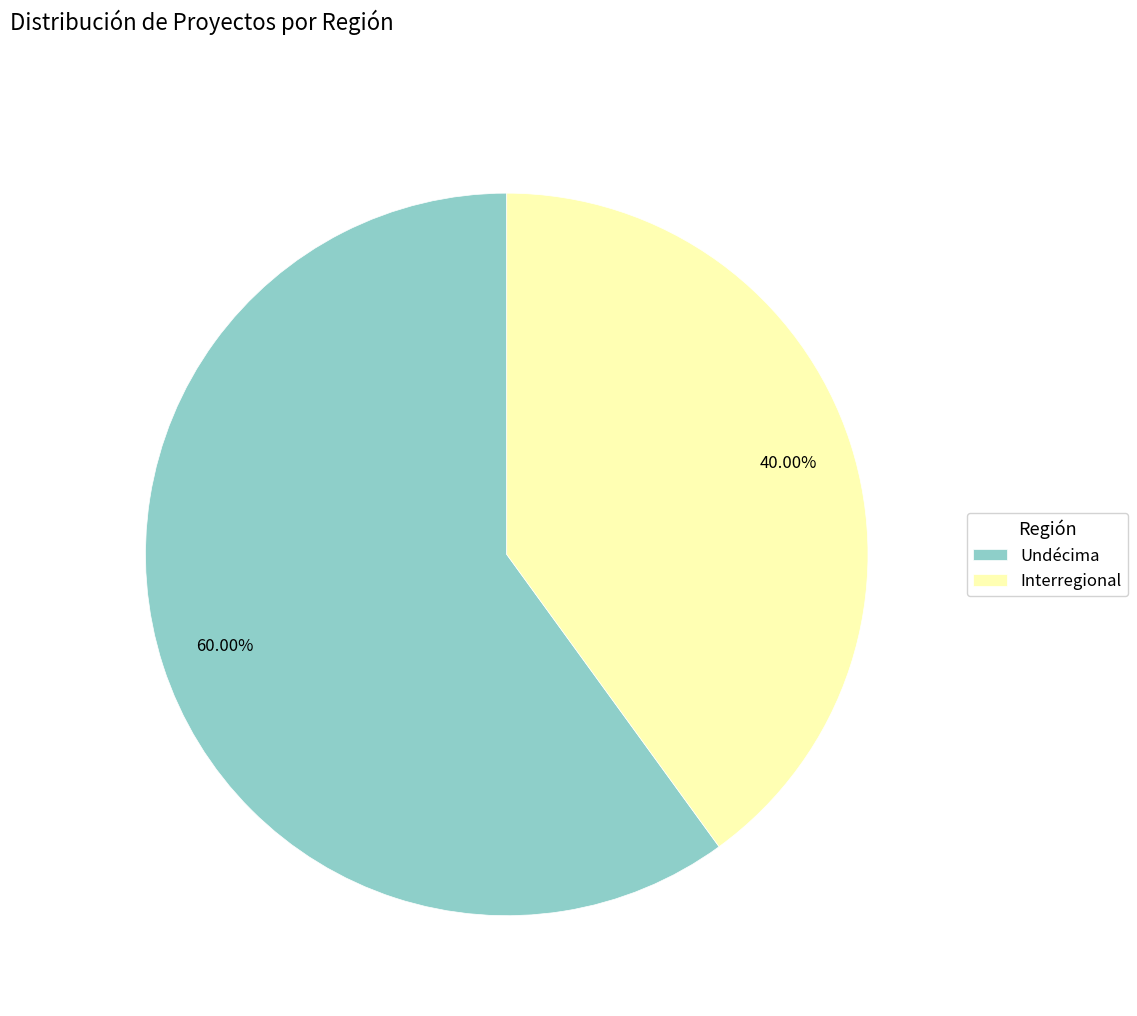

How many slices are in this pie chart?

2